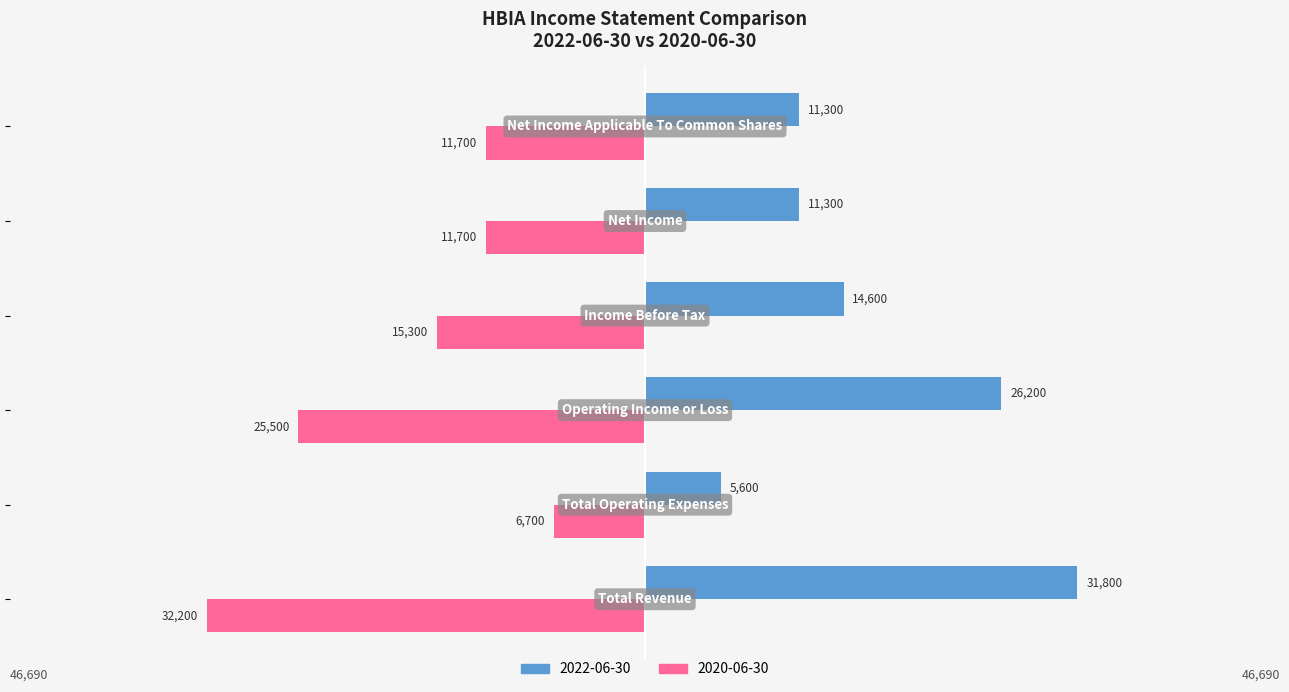

What are all the series names shown in the legend?

2022-06-30, 2020-06-30